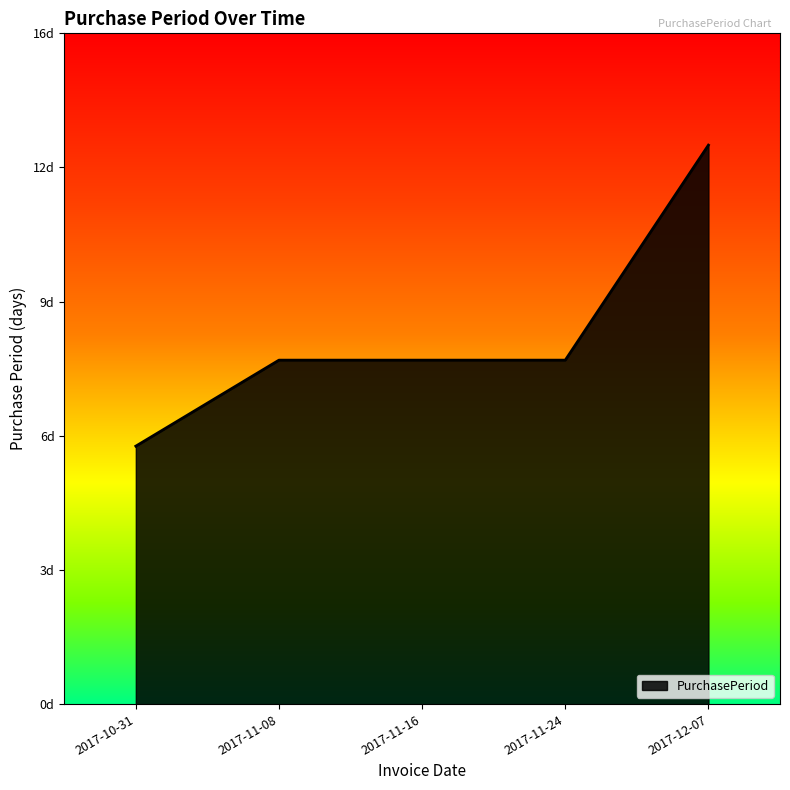

Reading left to right, list all the values displayed in this chart.

6	8	8	8	13